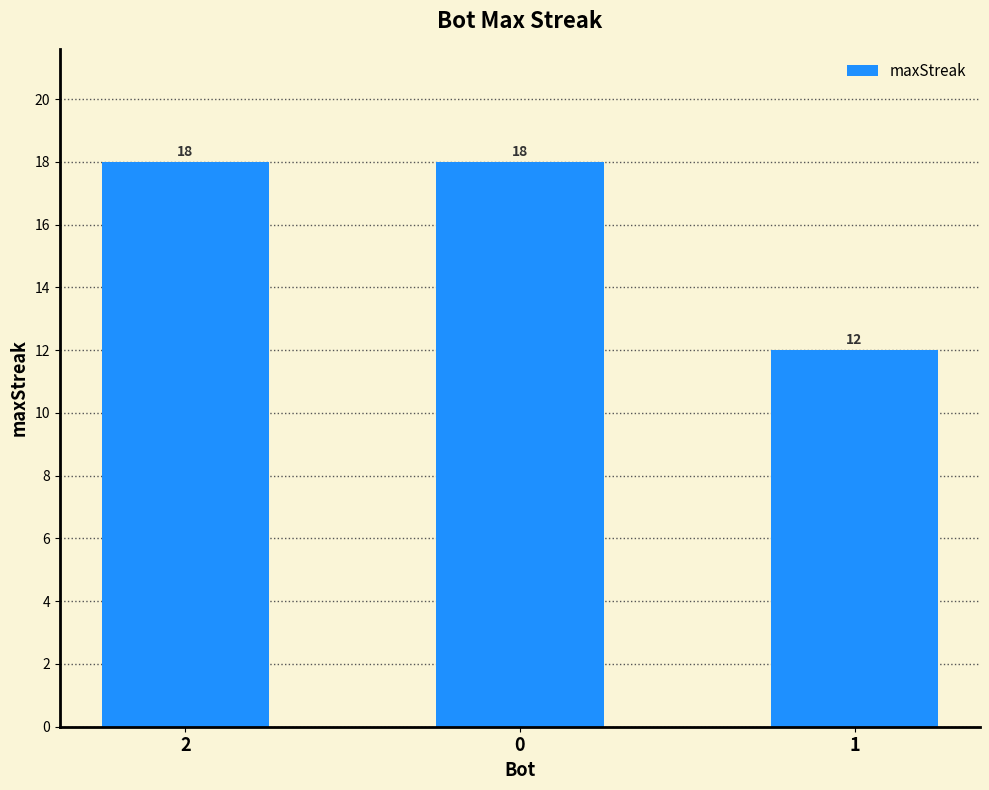

True or false: the data shows 12 at 1.

True